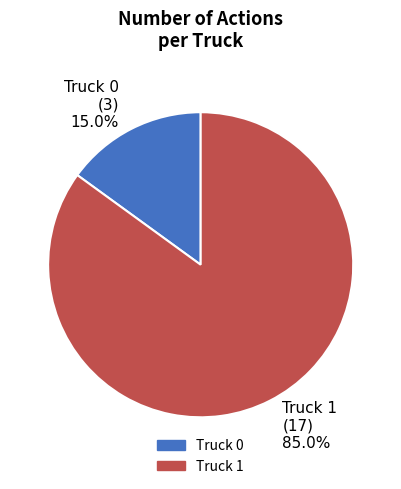

Which slice is the smallest?

Truck 0